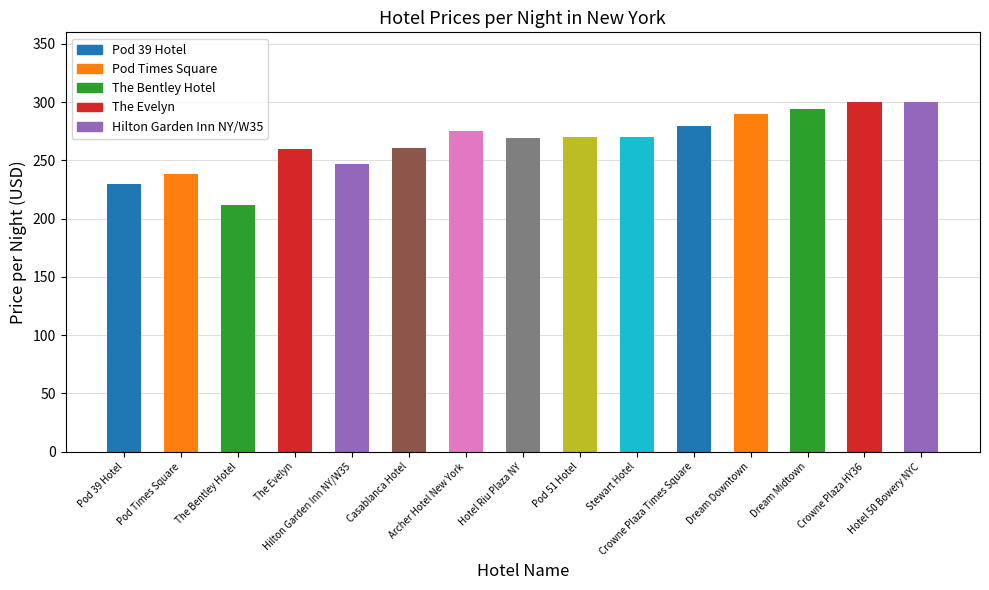

What is the change in value from Hotel Riu Plaza NY to Pod 51 Hotel?

+1